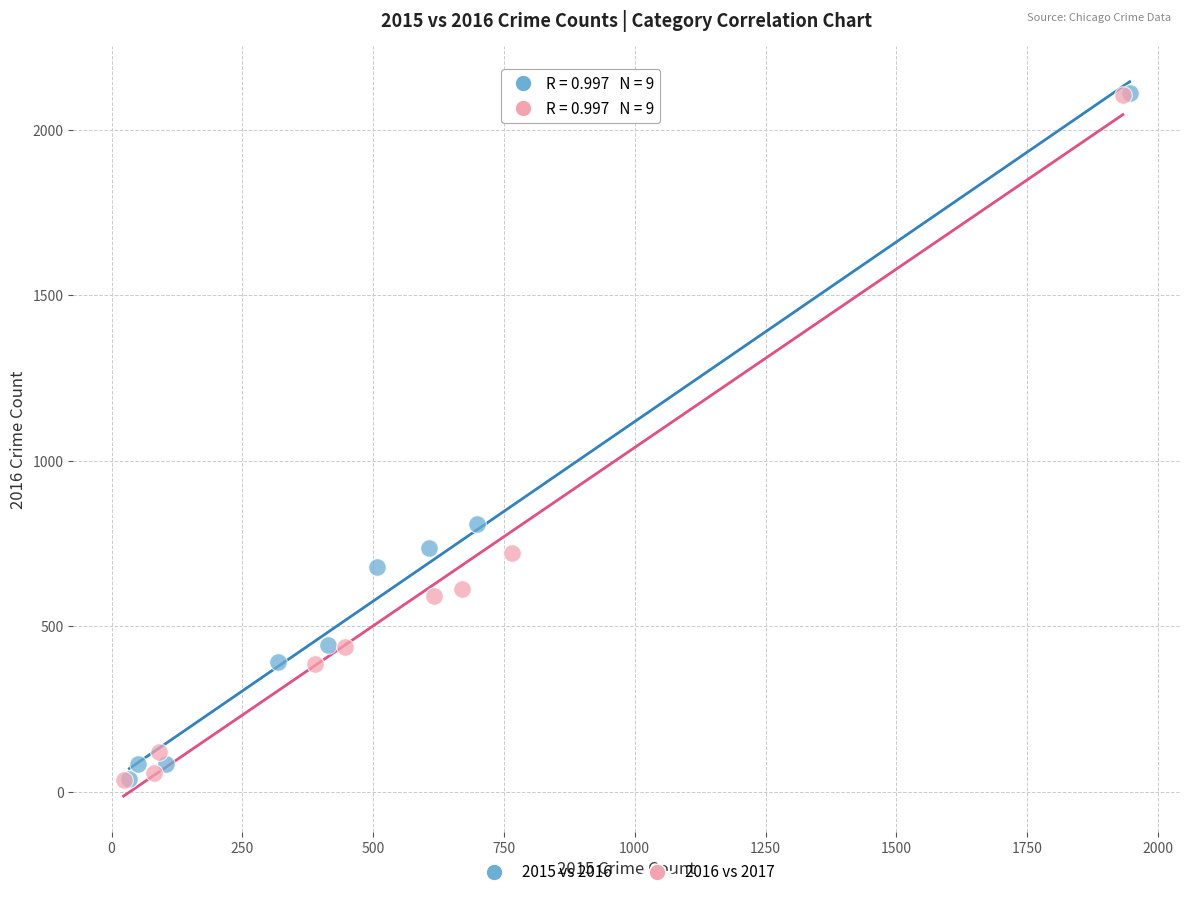

What are all the series names shown in the legend?

2015 vs 2016, 2016 vs 2017